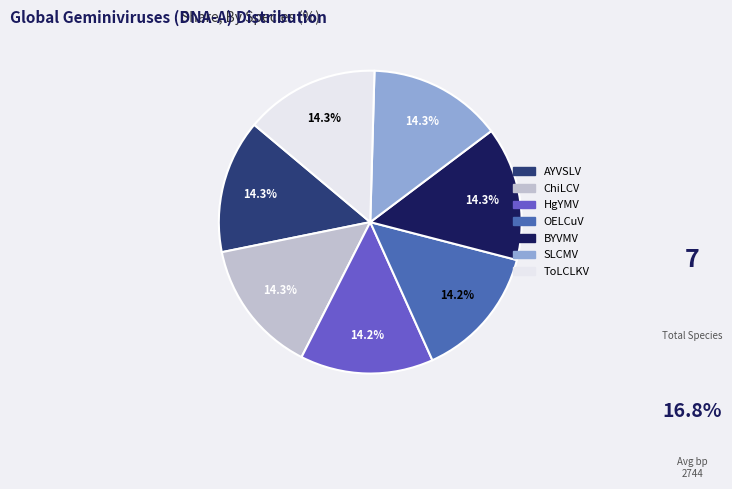

Does any single category account for the majority?

No